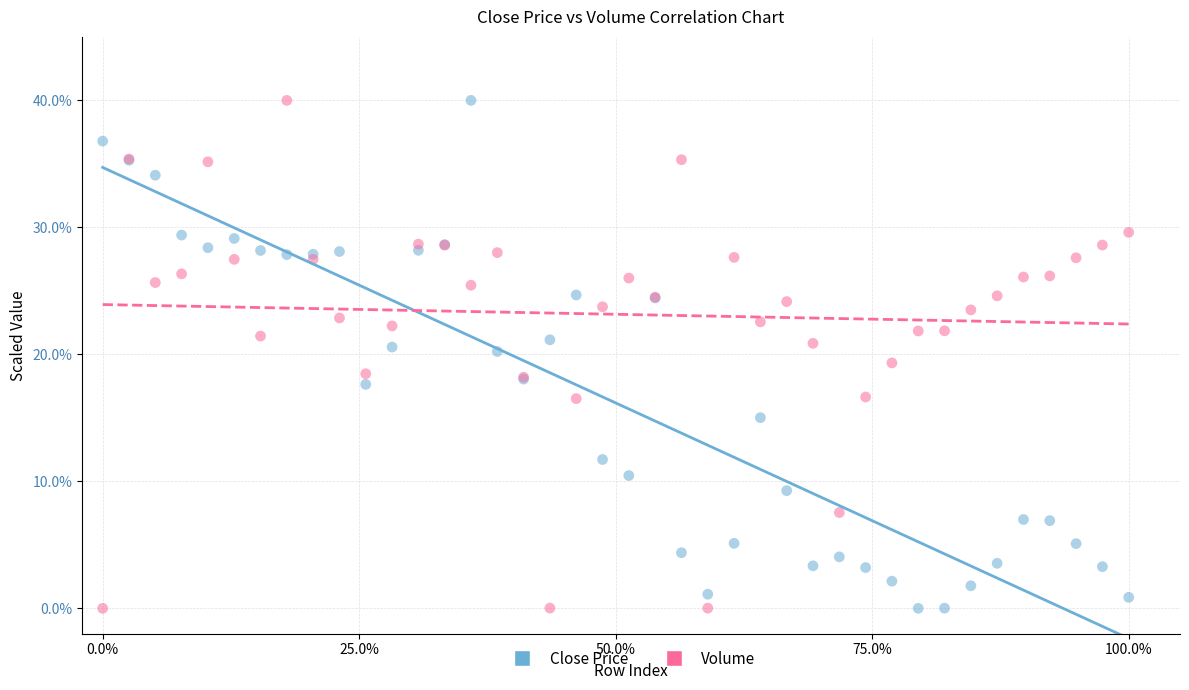

What are all the series names shown in the legend?

Close Price, Volume